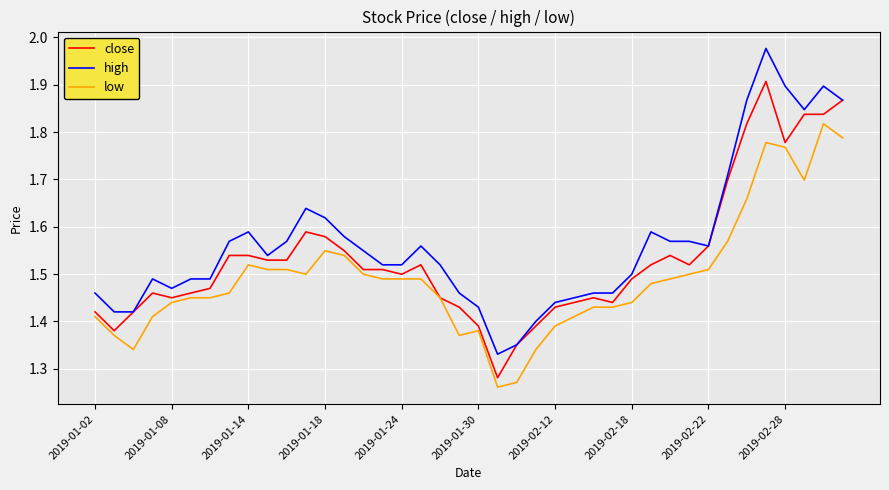

True or false: high and low cross at least once.

False